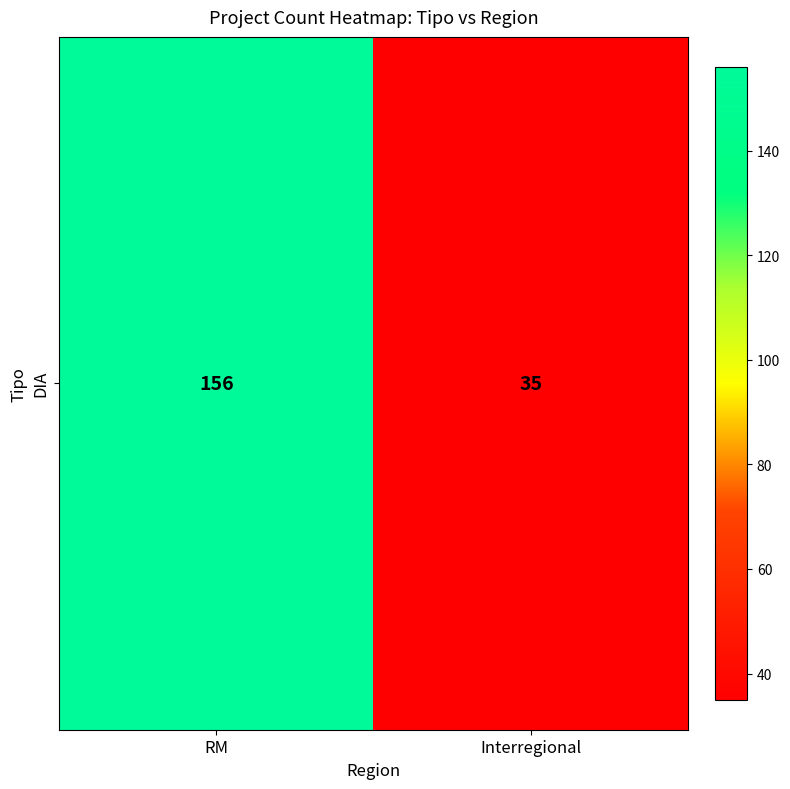

Reading left to right, list all the values displayed in this chart.

156	35